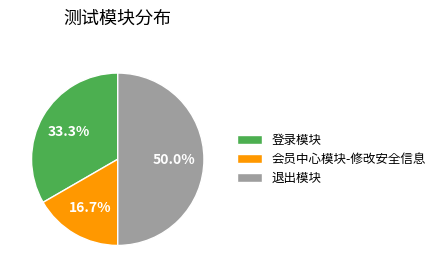

What is the total percentage of 退出模块 and 登录模块?

83.3%